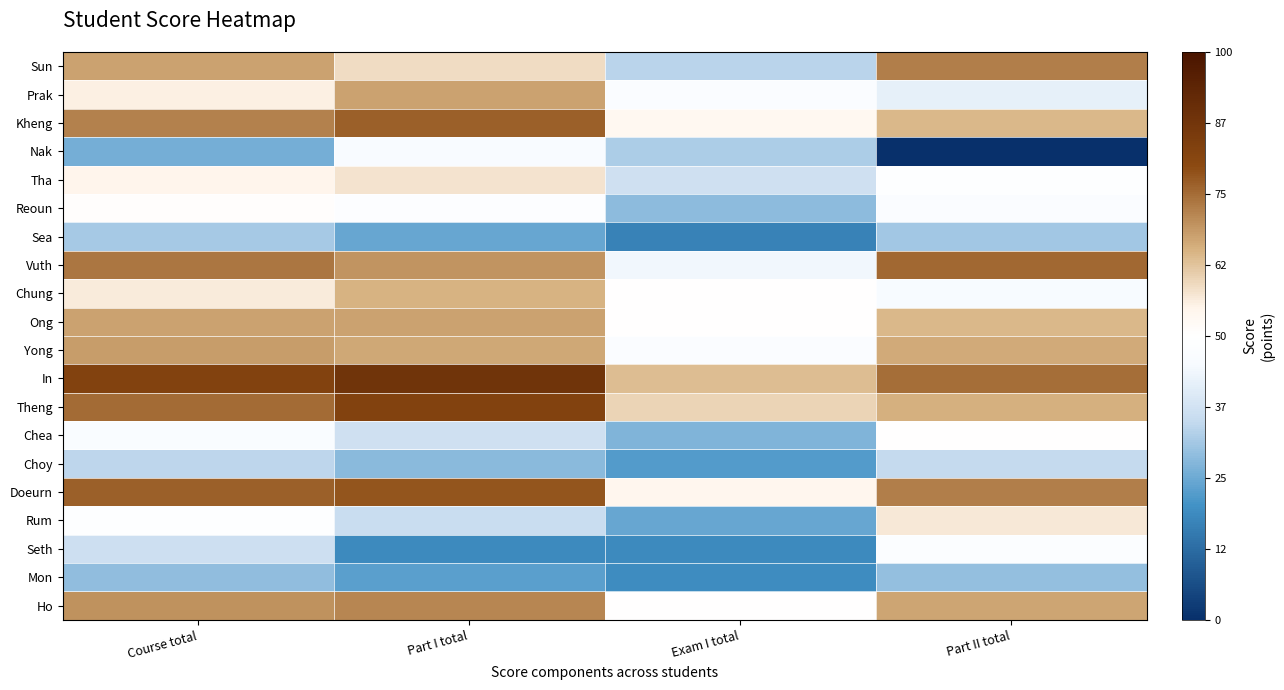

Reading right to left, transcribe all the data shown in this chart.

Sun: Part II total=72.3	Exam I total=33.7	Part I total=58.6	Course total=67.2
Prak: Part II total=41.6	Exam I total=47.0	Part I total=67.5	Course total=55.8
Kheng: Part II total=64.2	Exam I total=53.1	Part I total=76.8	Course total=72.0
Nak: Part II total=0.0	Exam I total=32.2	Part I total=46.1	Course total=25.9
Tha: Part II total=48.9	Exam I total=36.8	Part I total=57.7	Course total=54.6
Reoun: Part II total=47.3	Exam I total=28.6	Part I total=48.5	Course total=50.5
Sea: Part II total=30.9	Exam I total=16.9	Part I total=24.4	Course total=31.3
Vuth: Part II total=75.7	Exam I total=43.9	Part I total=69.2	Course total=73.8
Chung: Part II total=45.1	Exam I total=50.1	Part I total=65.2	Course total=56.4
Ong: Part II total=64.4	Exam I total=50.1	Part I total=67.2	Course total=67.5
Yong: Part II total=66.3	Exam I total=47.5	Part I total=66.5	Course total=68.1
In: Part II total=74.9	Exam I total=63.4	Part I total=88.2	Course total=82.5
Theng: Part II total=65.4	Exam I total=59.8	Part I total=82.5	Course total=75.3
Chea: Part II total=50.4	Exam I total=27.1	Part I total=36.8	Course total=46.4
Choy: Part II total=35.1	Exam I total=22.0	Part I total=28.2	Course total=34.0
Doeurn: Part II total=72.5	Exam I total=54.2	Part I total=78.2	Course total=76.6
Rum: Part II total=56.9	Exam I total=24.5	Part I total=35.8	Course total=49.0
Seth: Part II total=47.8	Exam I total=18.4	Part I total=18.4	Course total=36.4
Mon: Part II total=29.6	Exam I total=18.9	Part I total=23.0	Course total=29.0
Ho: Part II total=67.2	Exam I total=50.1	Part I total=71.4	Course total=69.8